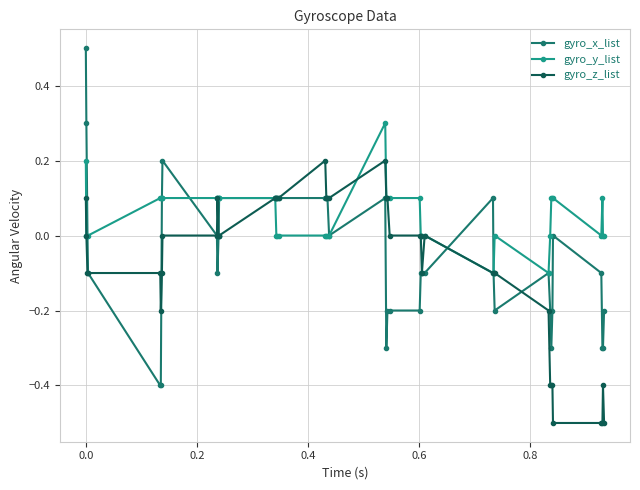

List the series in order of their overall mean, highest first.

gyro_y_list, gyro_x_list, gyro_z_list